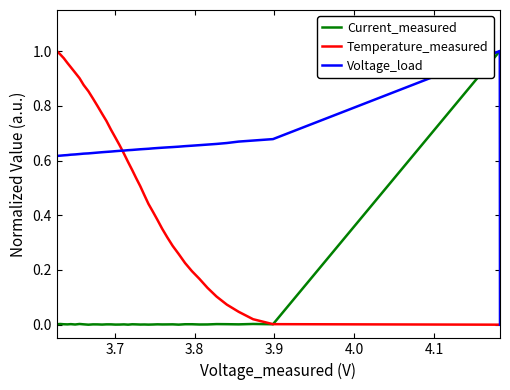

Which series has the largest total across all categories?

Voltage_load